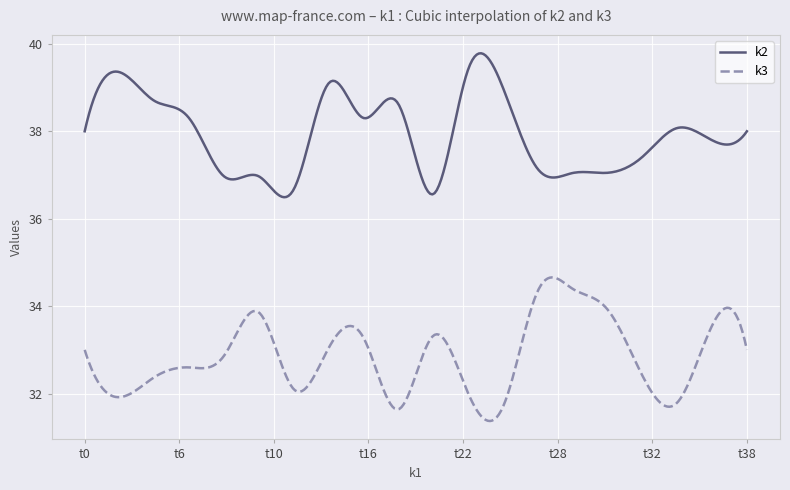

What is the maximum value for k3?

34.7